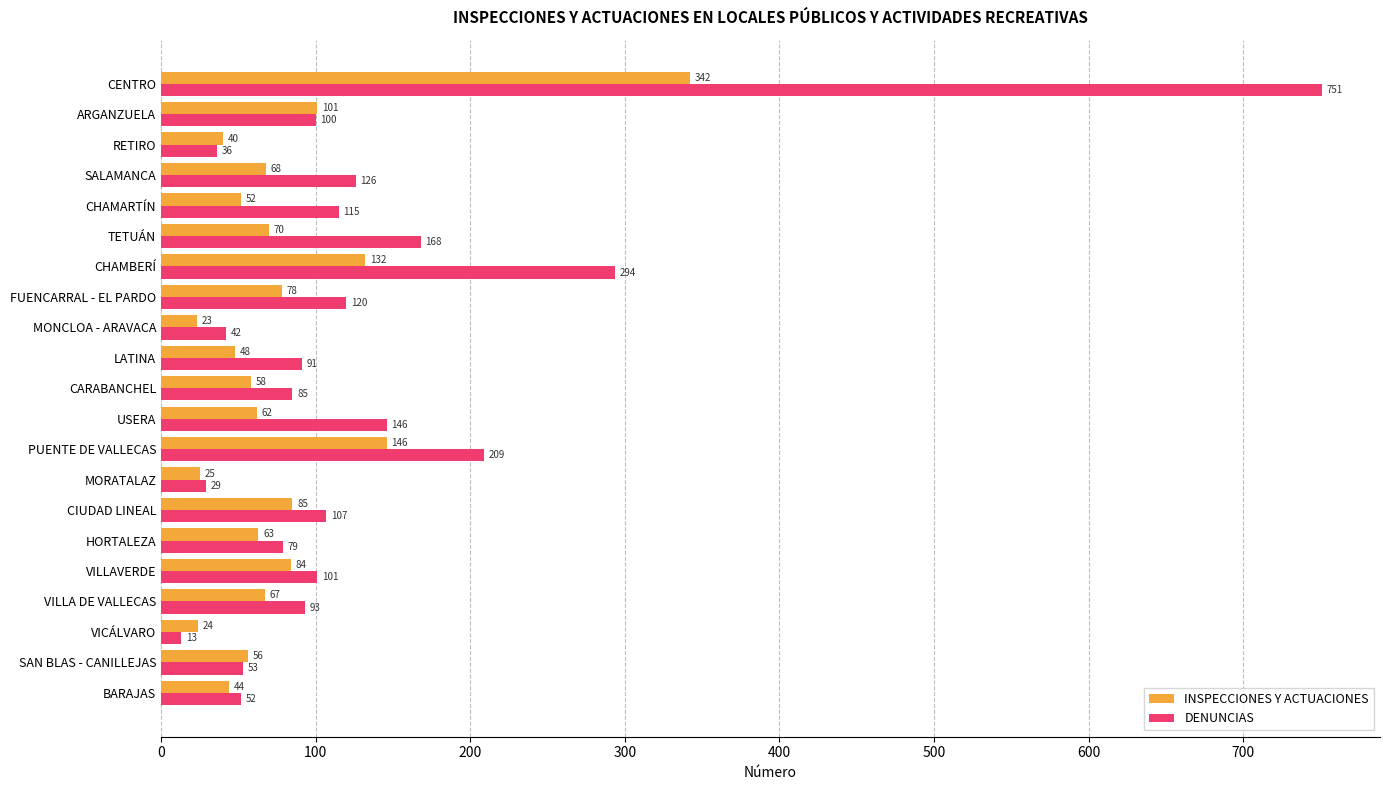

Rank the series by their maximum value, from highest to lowest.

DENUNCIAS, INSPECCIONES Y ACTUACIONES